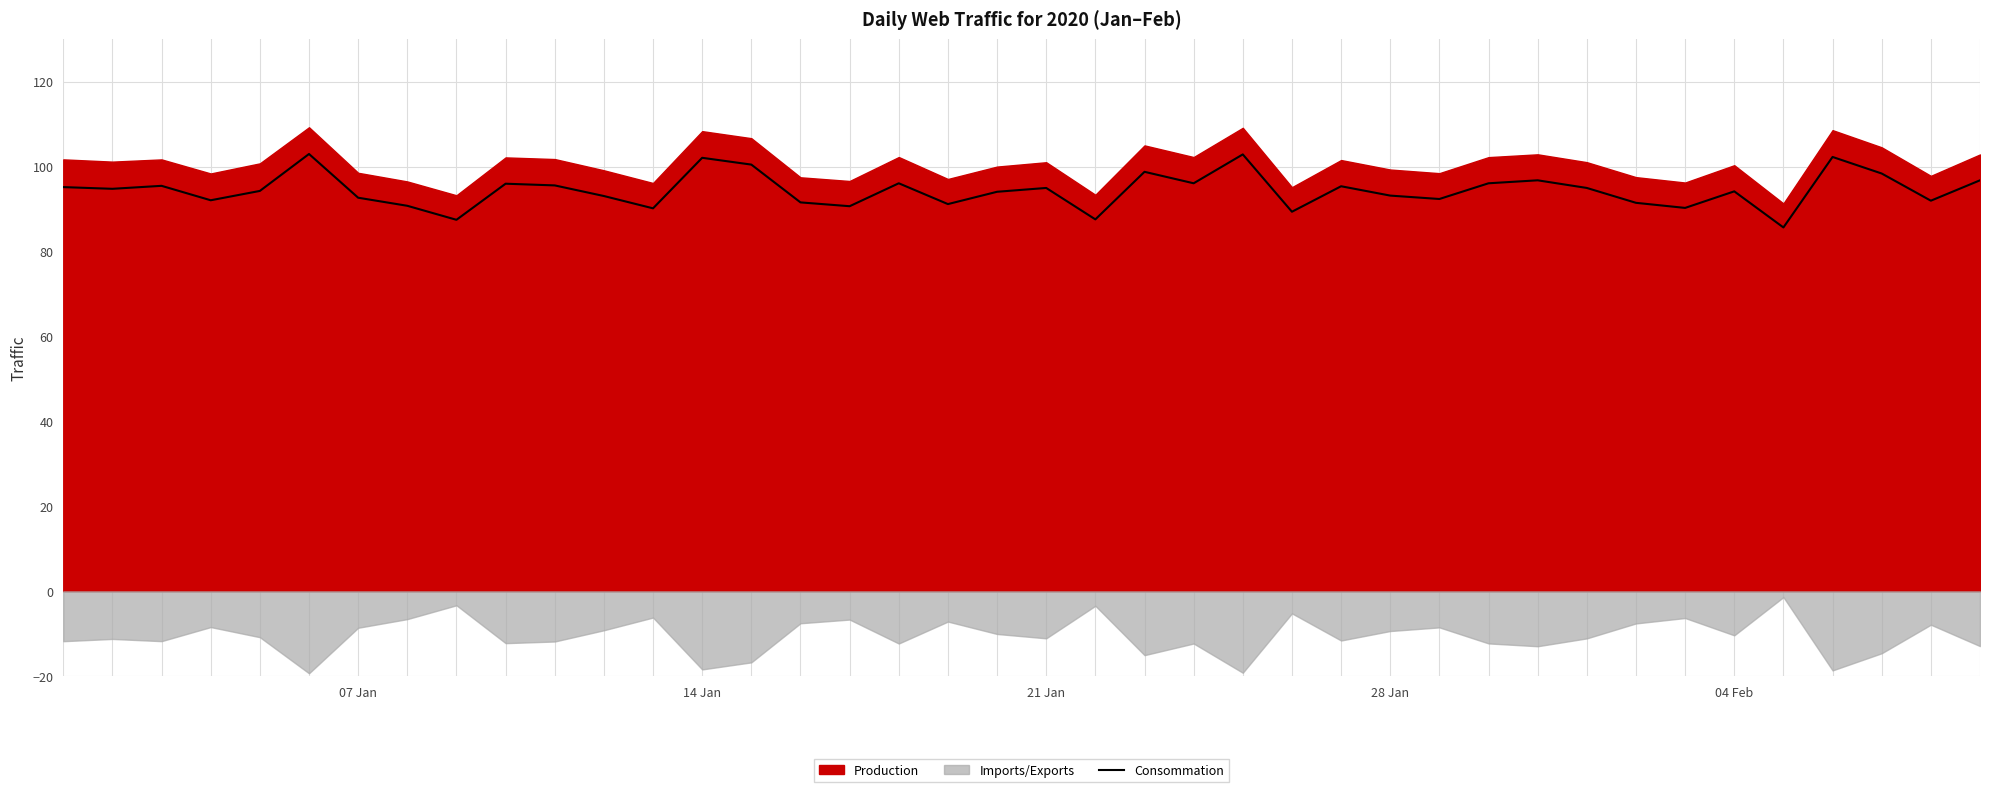

Is it true that Consommation equals 92.7 at 07 Jan?

True